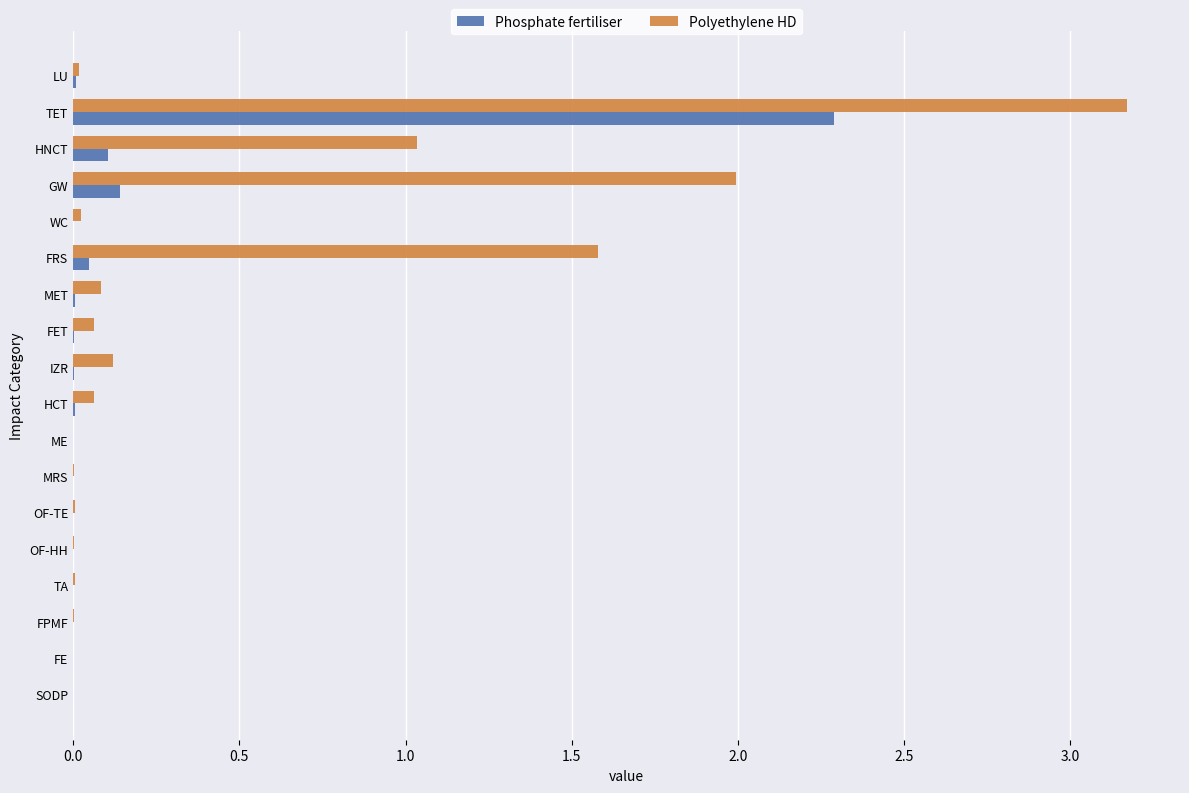

Where is Polyethylene HD nearest to the value 1?

HNCT